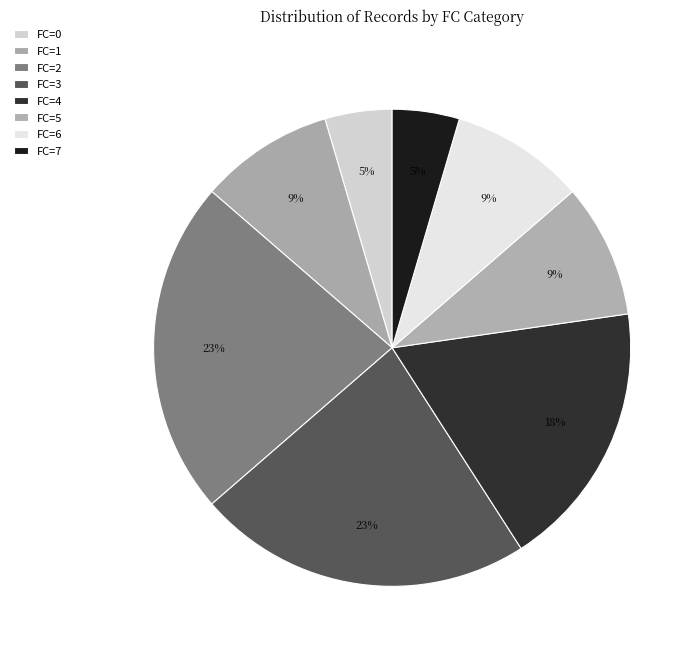

How many slices are in this pie chart?

8